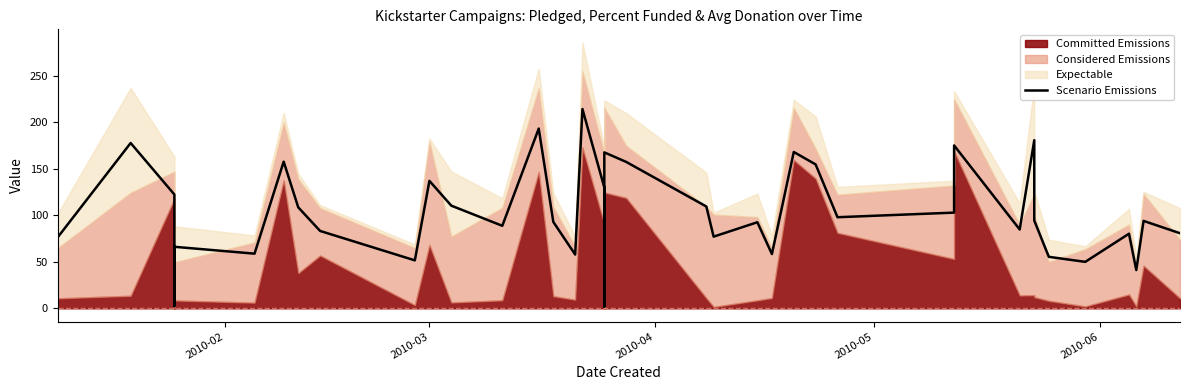

Read the value at 2010-06.

2.5